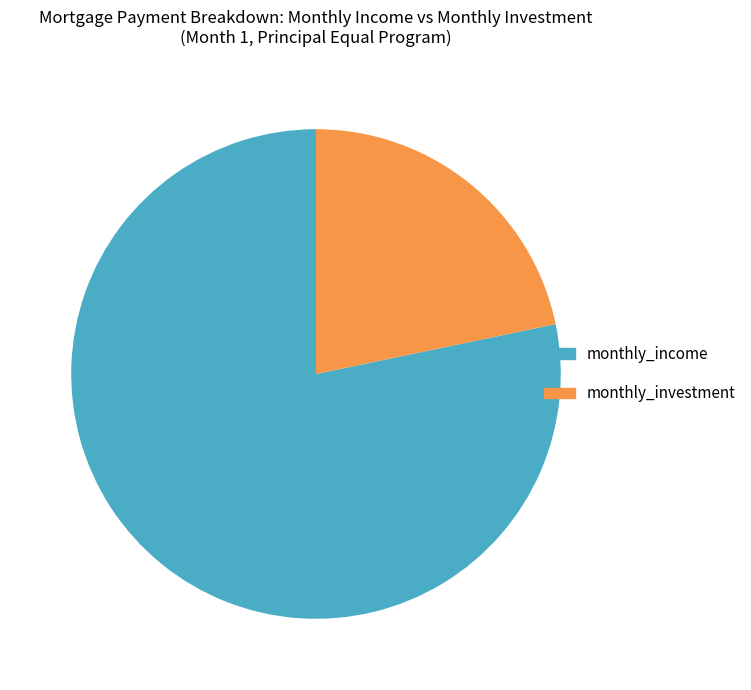

Is it true that monthly_investment is 22% of the pie?

True